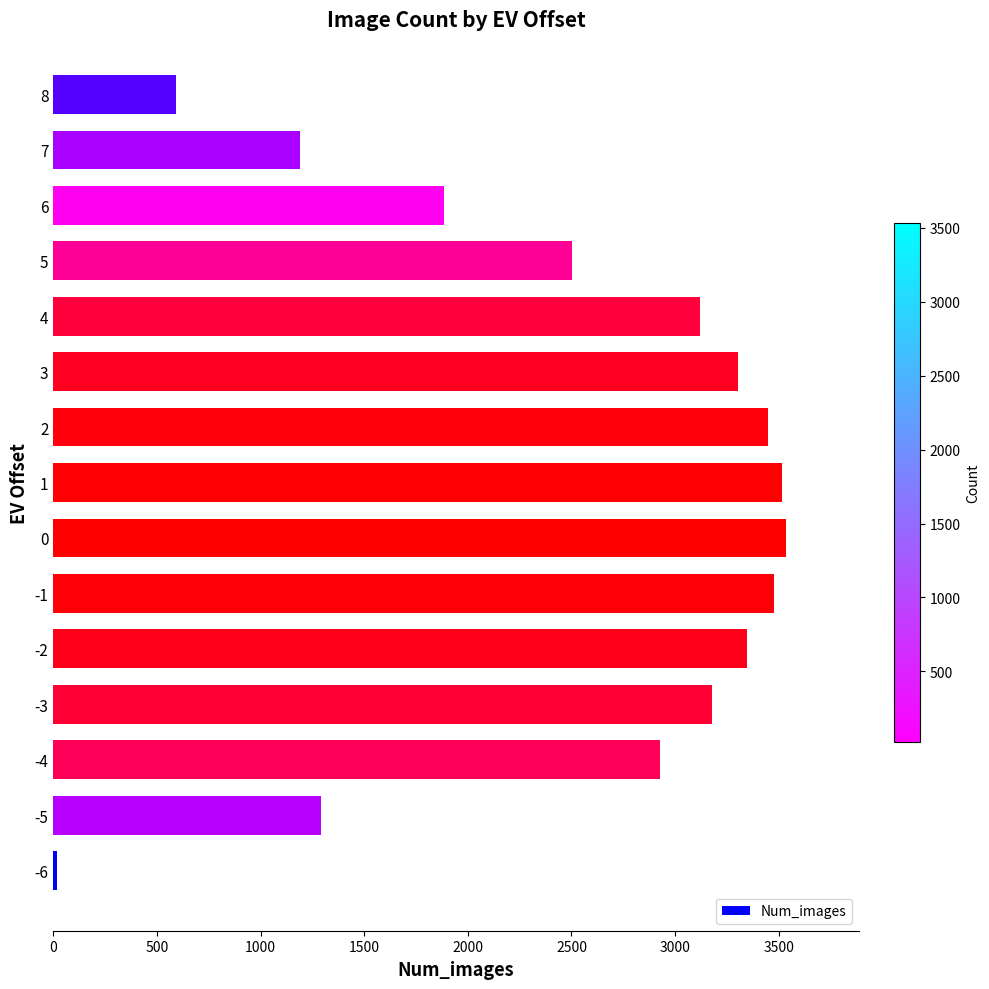

What is the average value?

2489